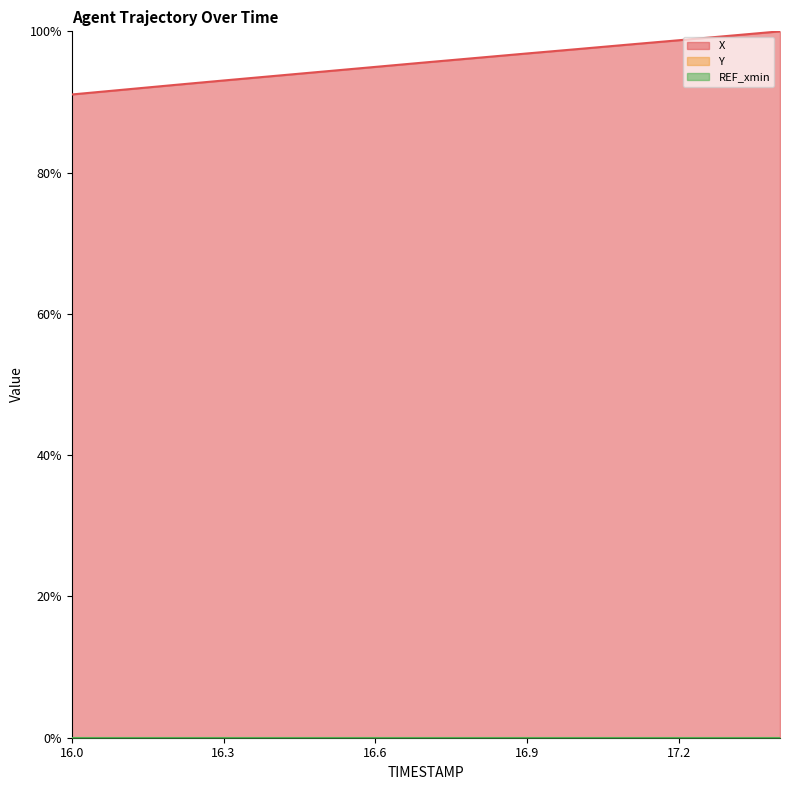

Reading right to left, what are all the values shown in this chart?

X: 17.4=100.0	17.3=99.4	17.2=98.7	17.1=98.1	17.0=97.5	16.9=96.9	16.8=96.2	16.7=95.6	16.6=95.0	16.5=94.3	16.4=93.7	16.3=93.0	16.2=92.4	16.1=91.7	16.0=91.1
Y: 17.4=-1548.2	17.3=-1548.2	17.2=-1548.1	17.1=-1548.1	17.0=-1548.0	16.9=-1548.0	16.8=-1547.9	16.7=-1547.9	16.6=-1547.8	16.5=-1547.8	16.4=-1547.7	16.3=-1547.7	16.2=-1547.6	16.1=-1547.6	16.0=-1547.5